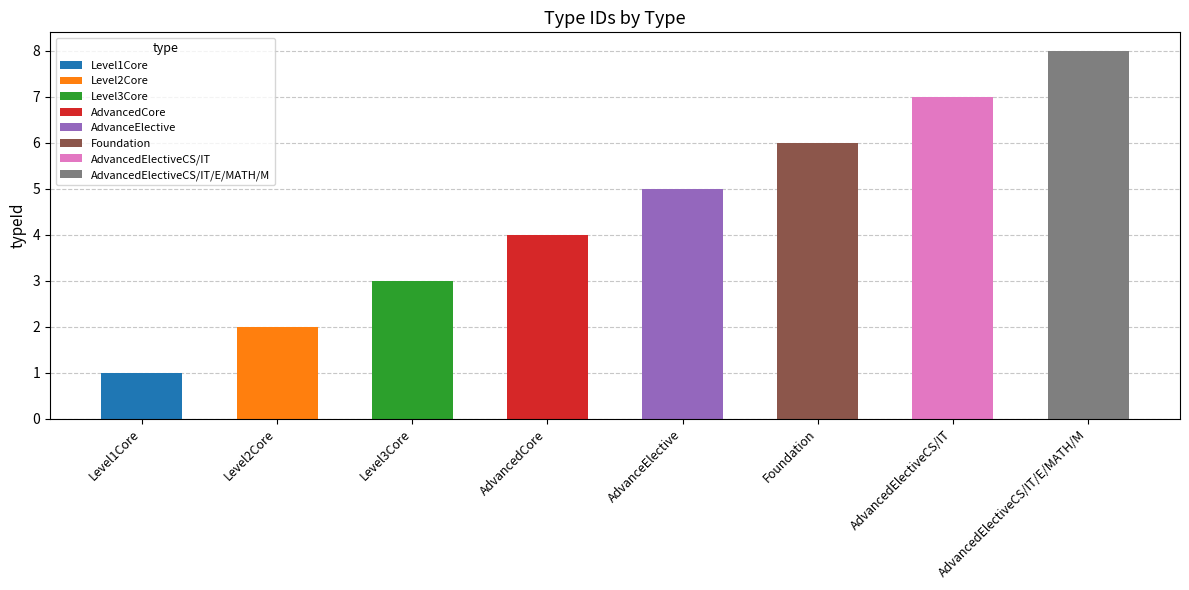

Rank the categories by value from lowest to highest.

Level1Core, Level2Core, Level3Core, AdvancedCore, AdvanceElective, Foundation, AdvancedElectiveCS/IT, AdvancedElectiveCS/IT/E/MATH/M